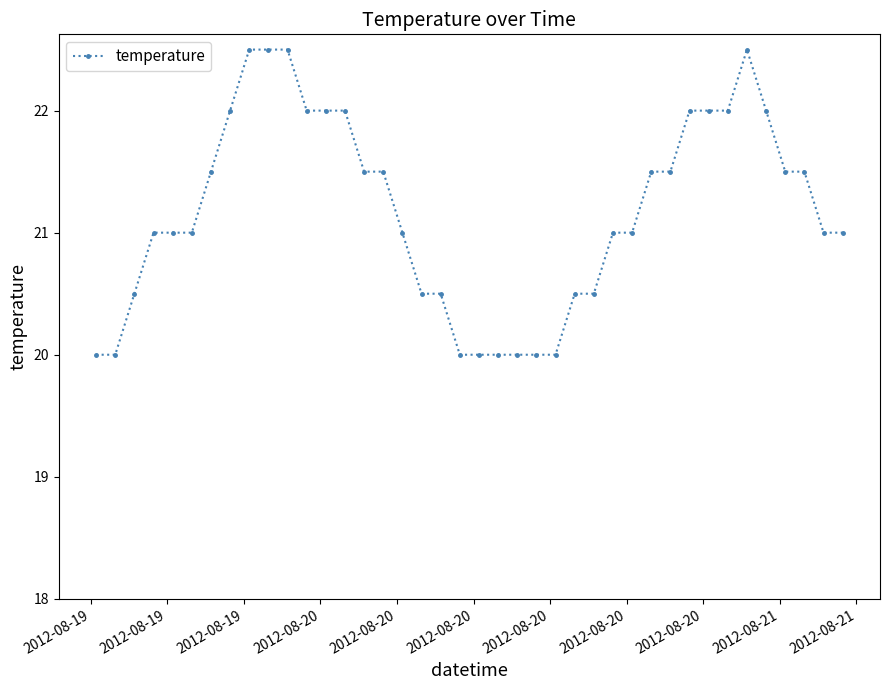

How many lines are shown in the chart?

1